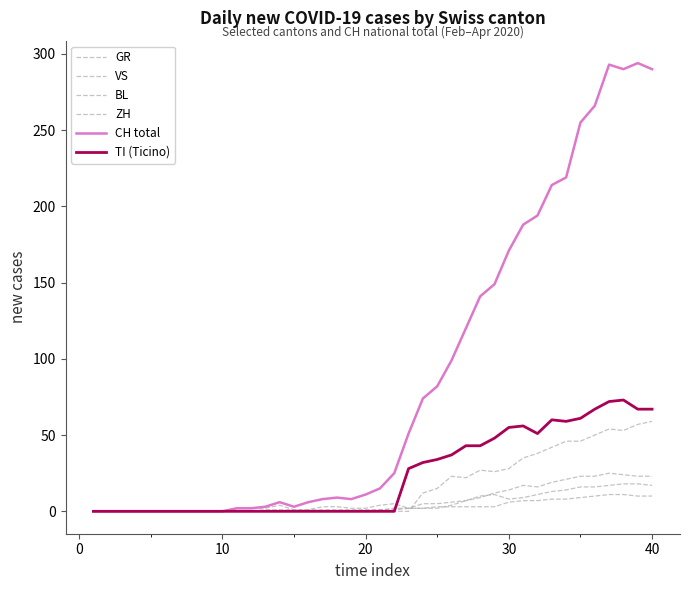

How many lines are shown in the chart?

6